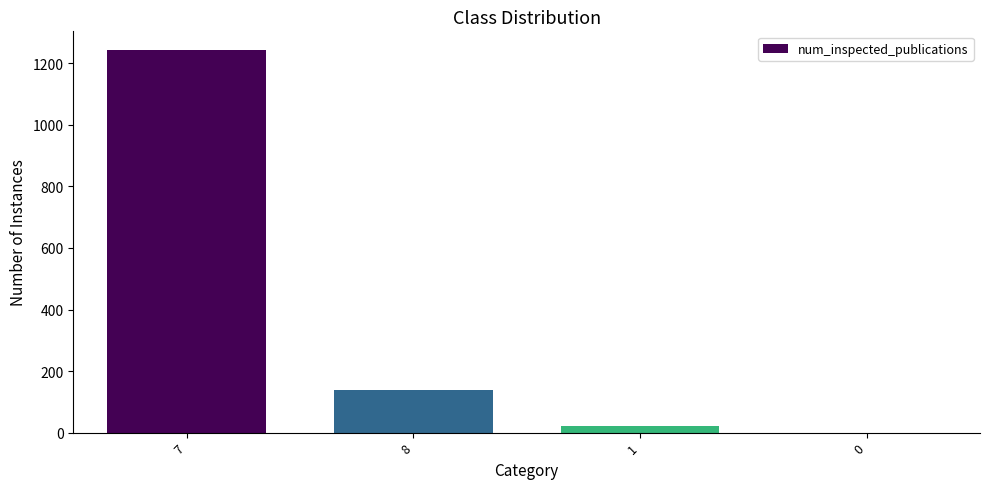

What value does the data have at 7, to the nearest 100?

1200